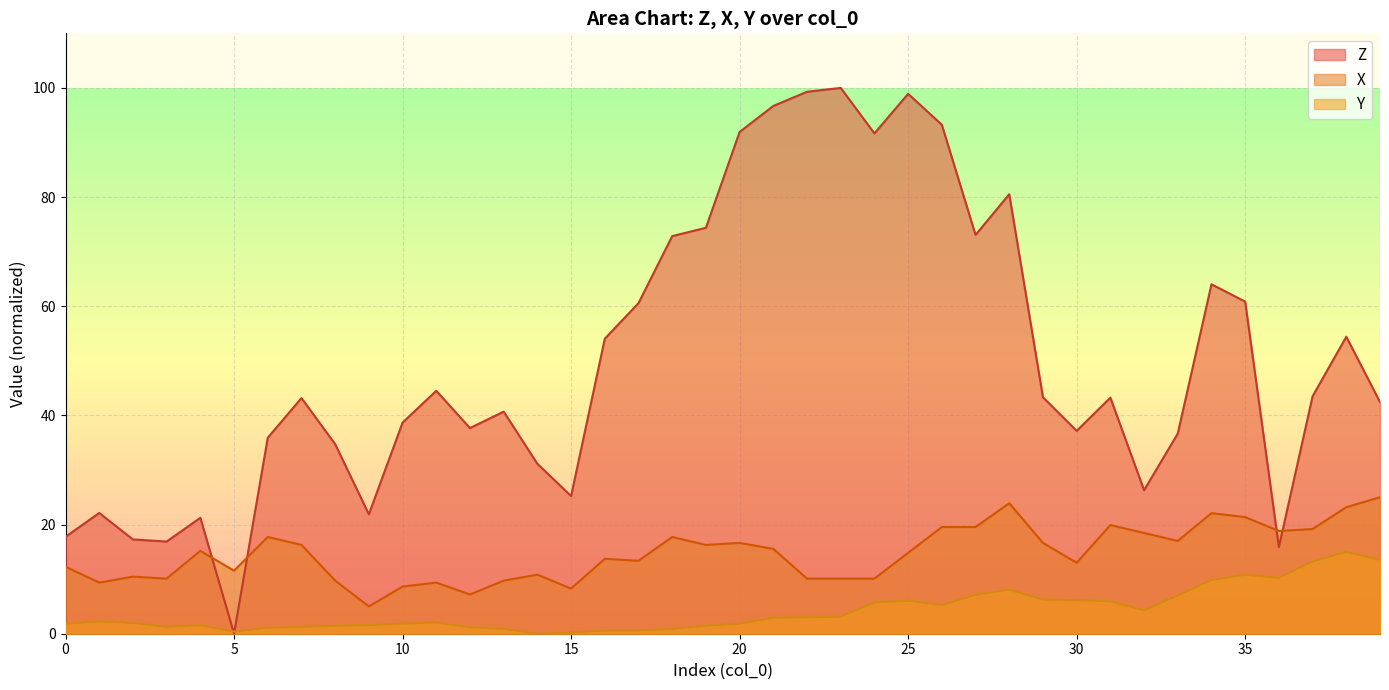

The value of Z at 17 is 60.6. True or false?

True